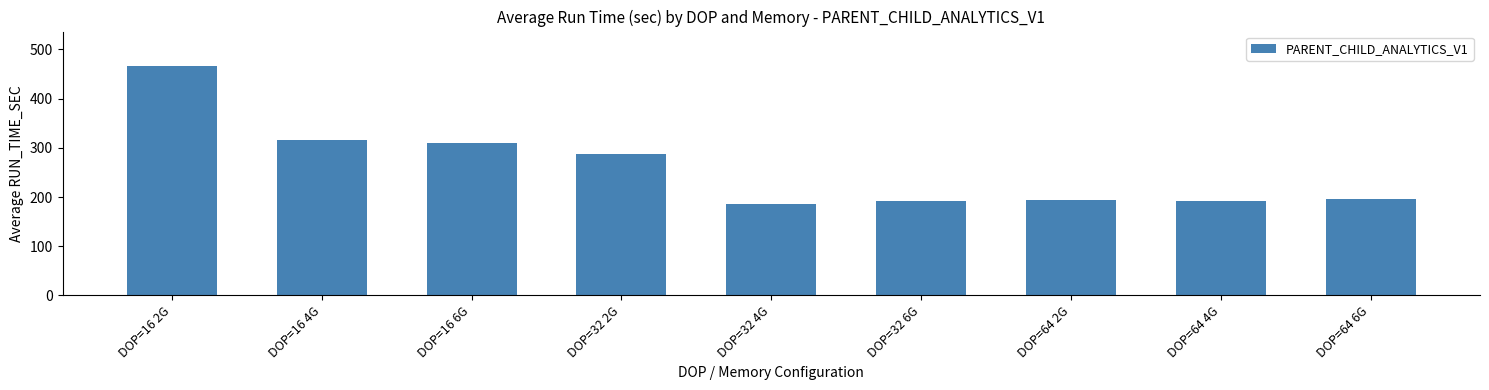

What is the value of the 6th bar from the left?

191.5